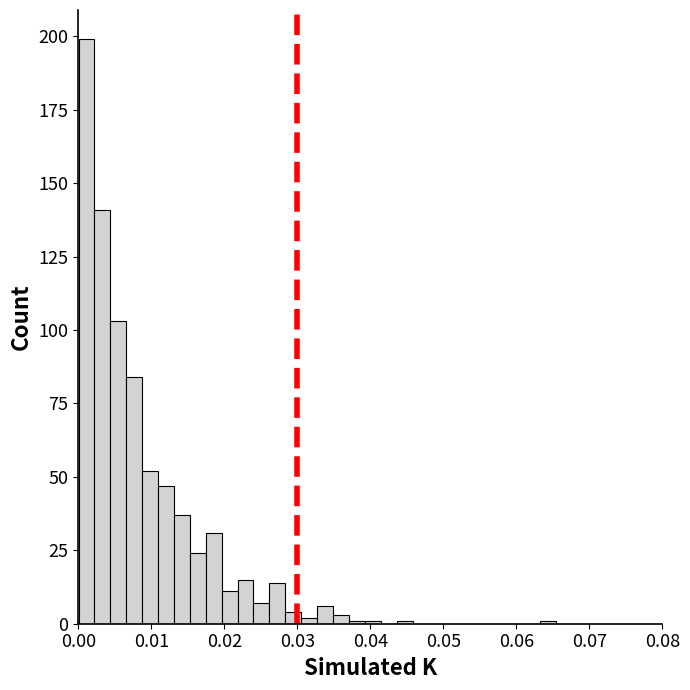

Read against the x-axis, roughly where is the centre of the tallest bar?

0.001